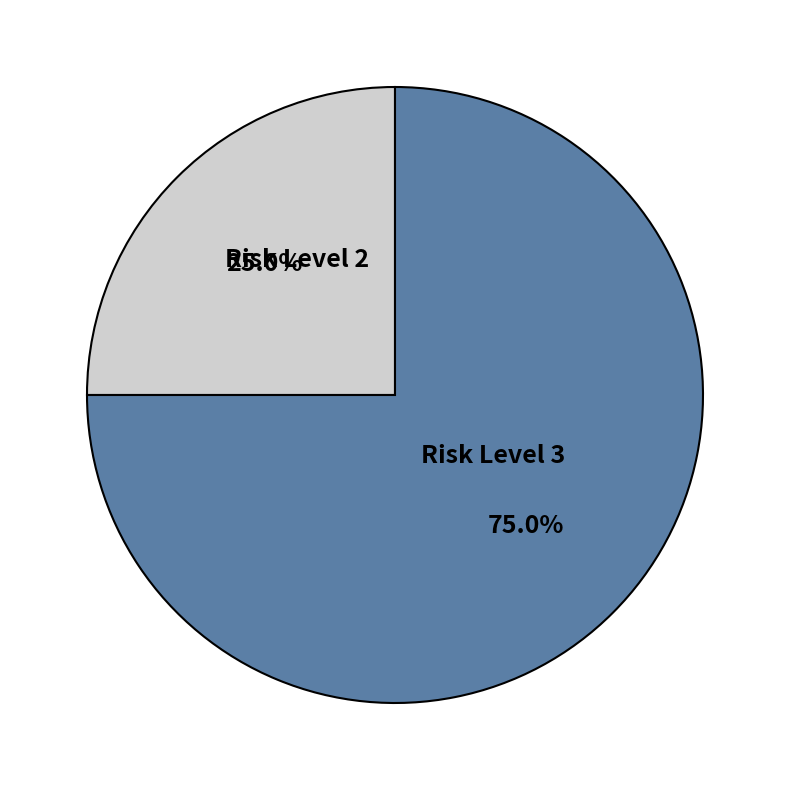

Is the sum of Risk Level 3 and Risk Level 2 greater than half?

Yes